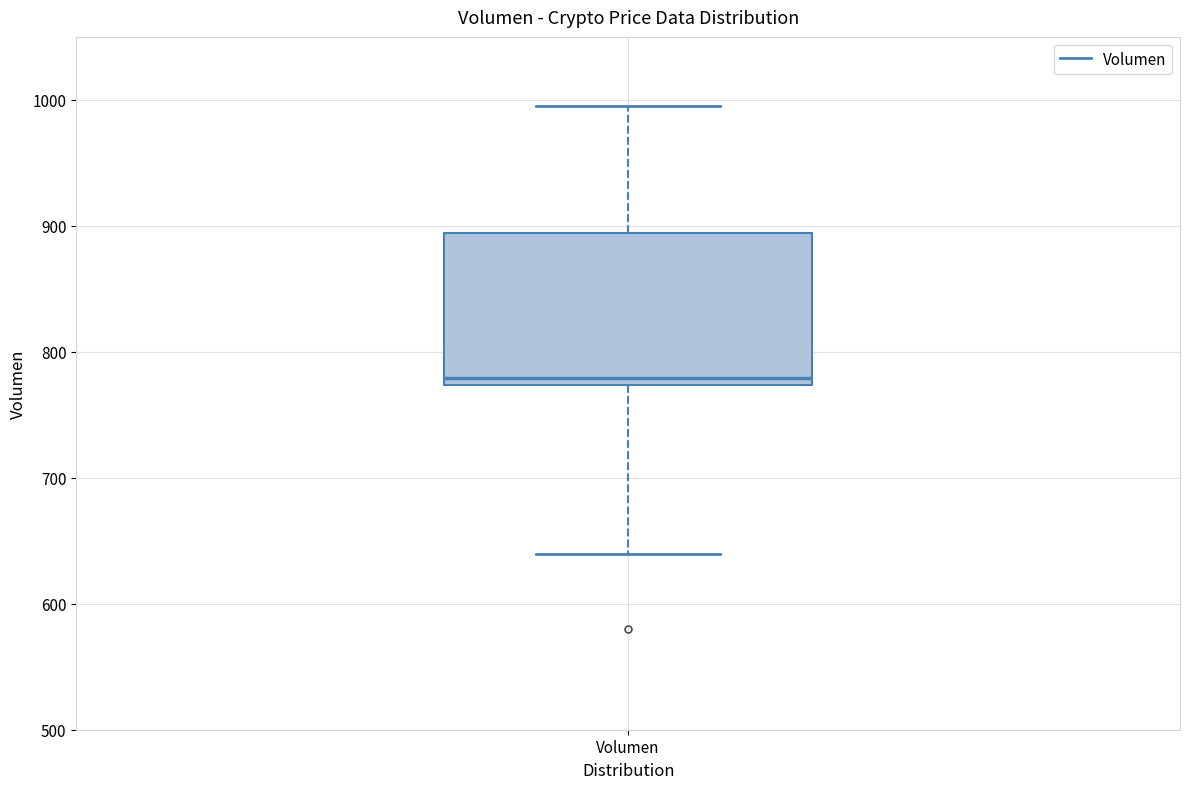

Transcribe this box plot: give where the median line is, the range the box spans, and where the two whiskers end, as read against the y-axis. The values are not printed on the chart, so give them approximately, as read against the axis.

median 780, box 770 to 890, whiskers 640 to 1000